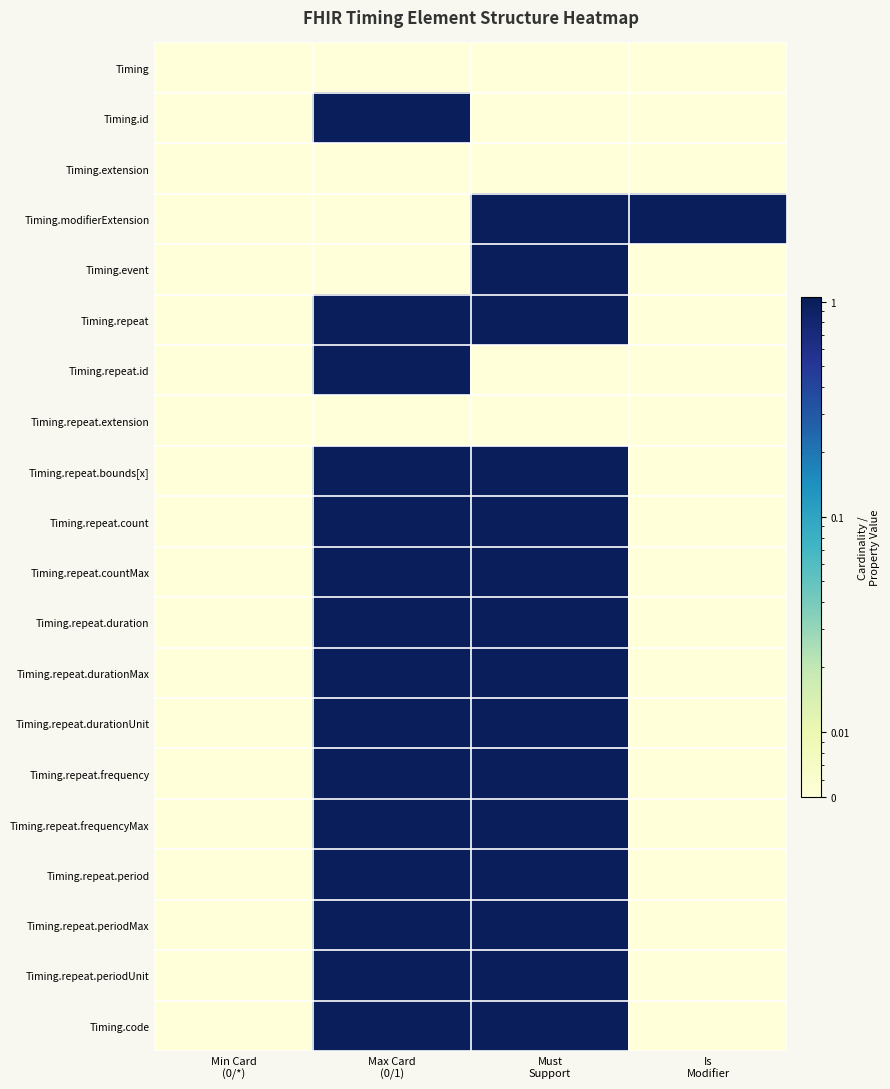

What is the total value across all series at Min Card
(0/*)?

0.1